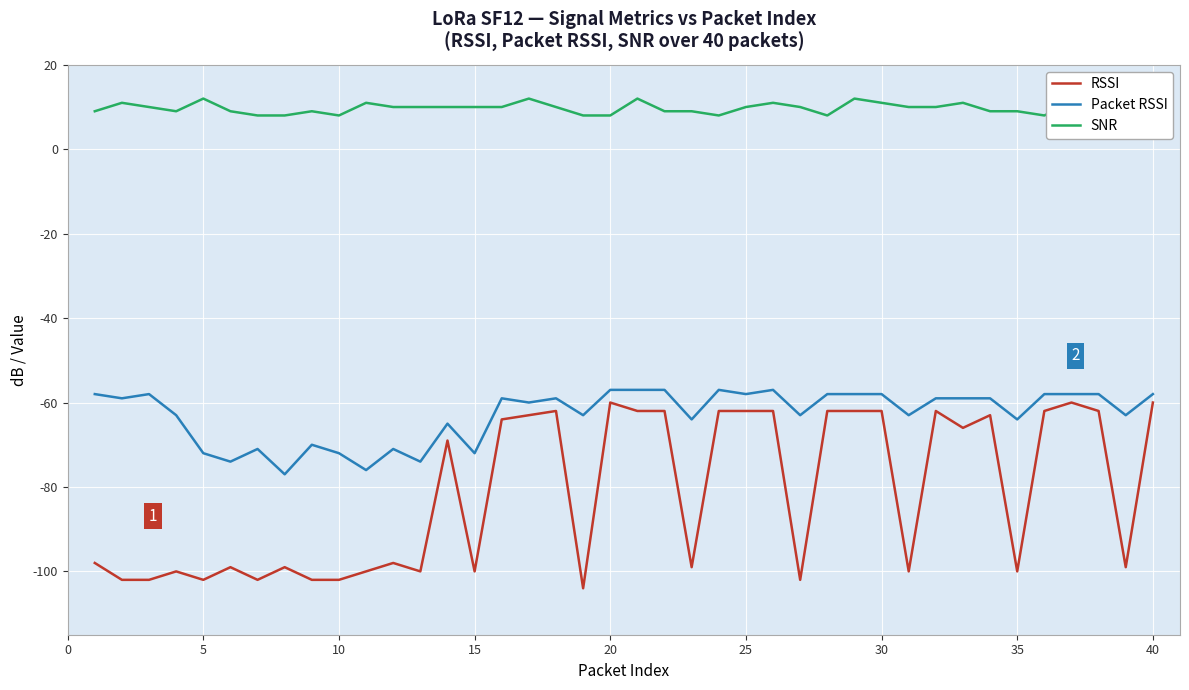

Which series has the largest total across all categories?

SNR